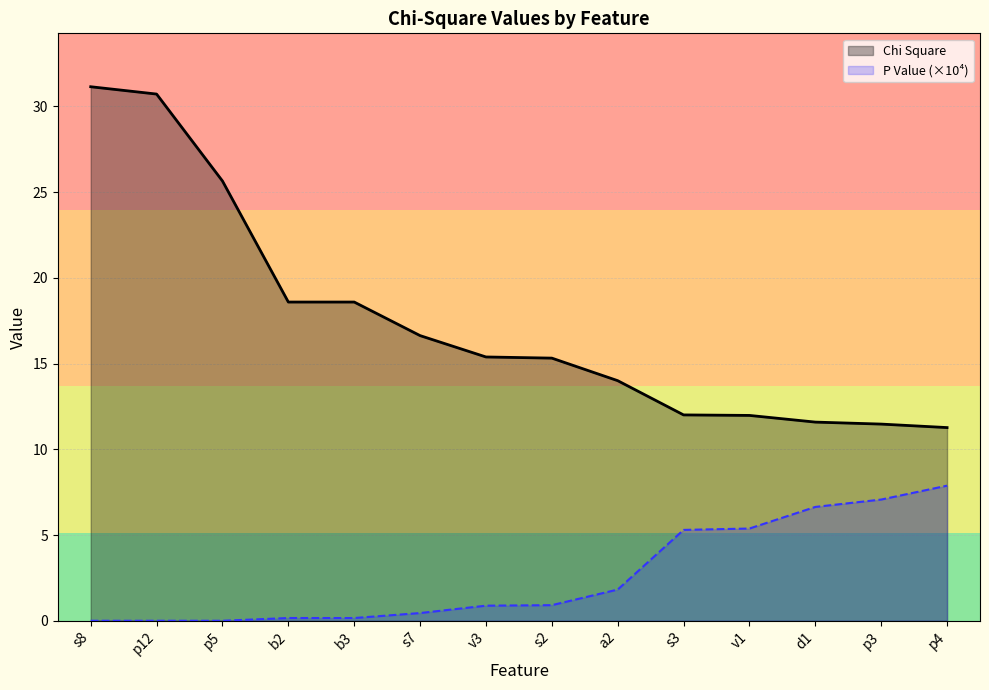

True or false: P Value (×10⁴) and Chi Square cross at least once.

False